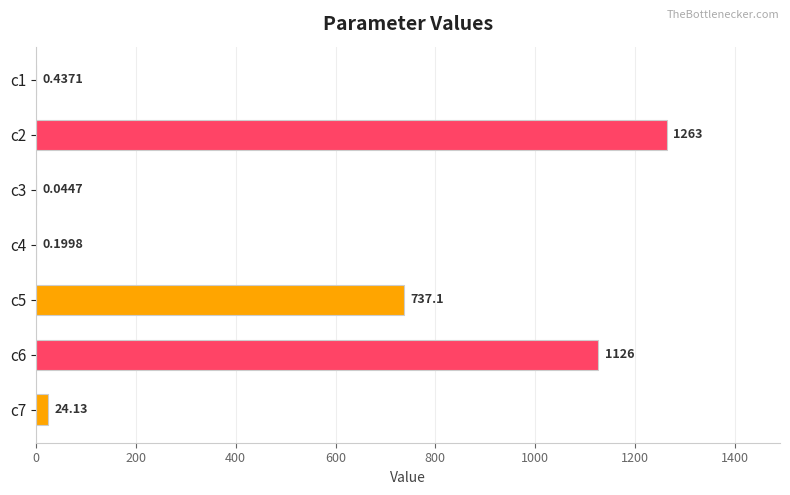

What is the sum of the values at c3 and c1?

0.5